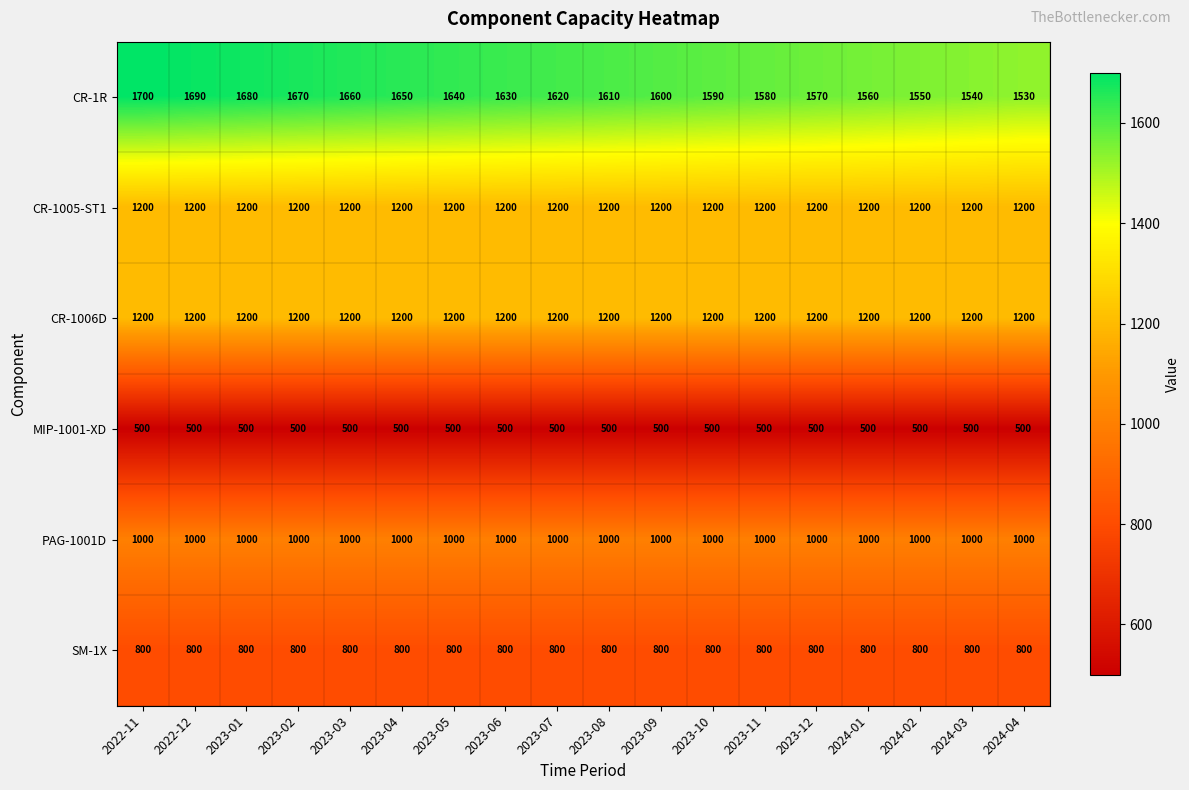

Which series has the largest range (max minus min)?

CR-1R